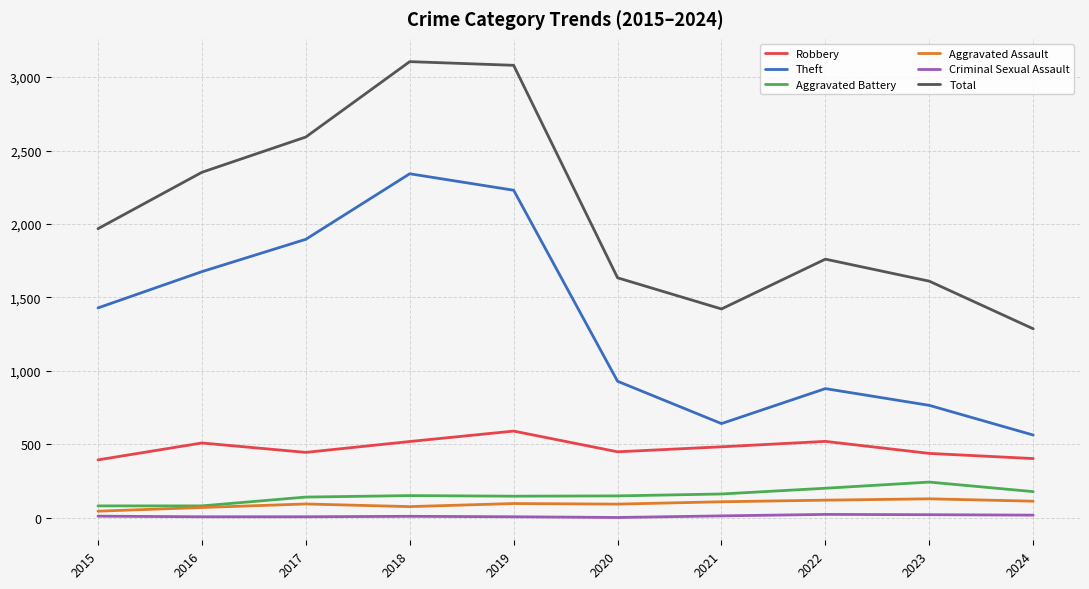

Between 2015 and 2022, which series saw the biggest shift?

Theft